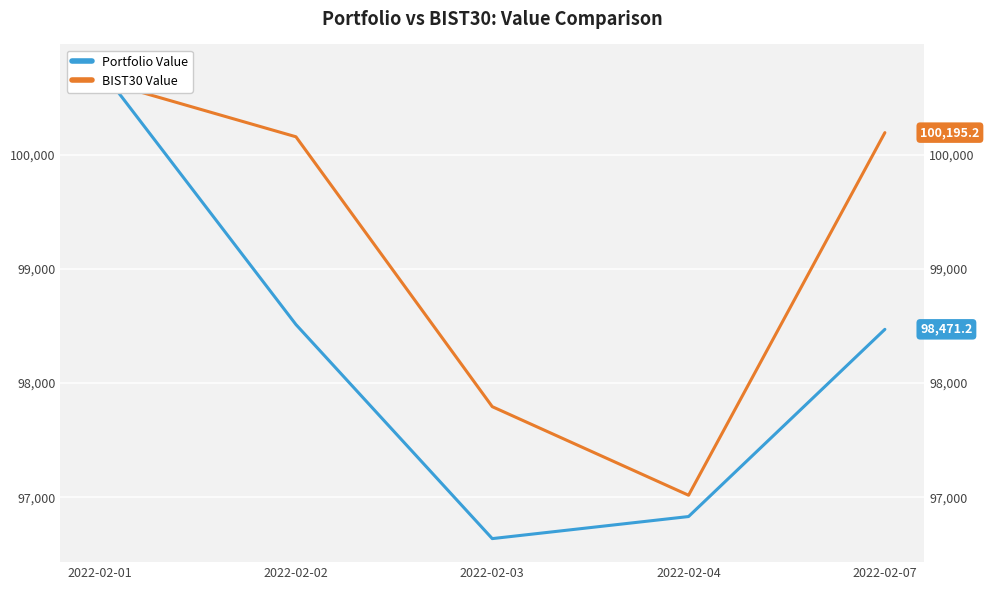

Reading right to left, extract all data points from this chart.

Portfolio Value: 2022-02-07=98471.2	2022-02-04=96830.4	2022-02-03=96637.0	2022-02-02=98513.3	2022-02-01=100761.9
BIST30 Value: 2022-02-07=100195.2	2022-02-04=97017.2	2022-02-03=97793.5	2022-02-02=100158.9	2022-02-01=100653.8